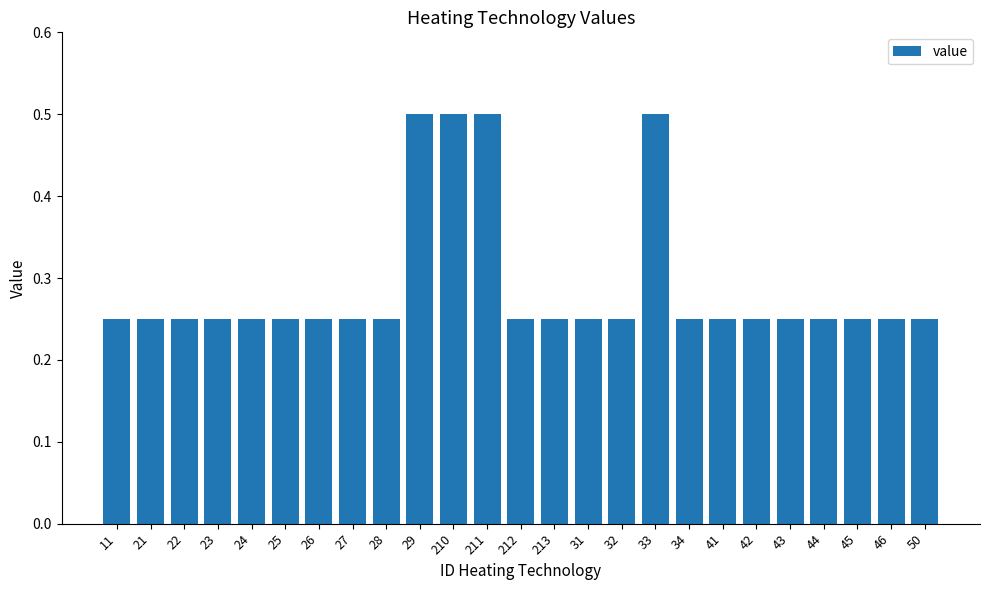

How many values are between 0 and 1?

25